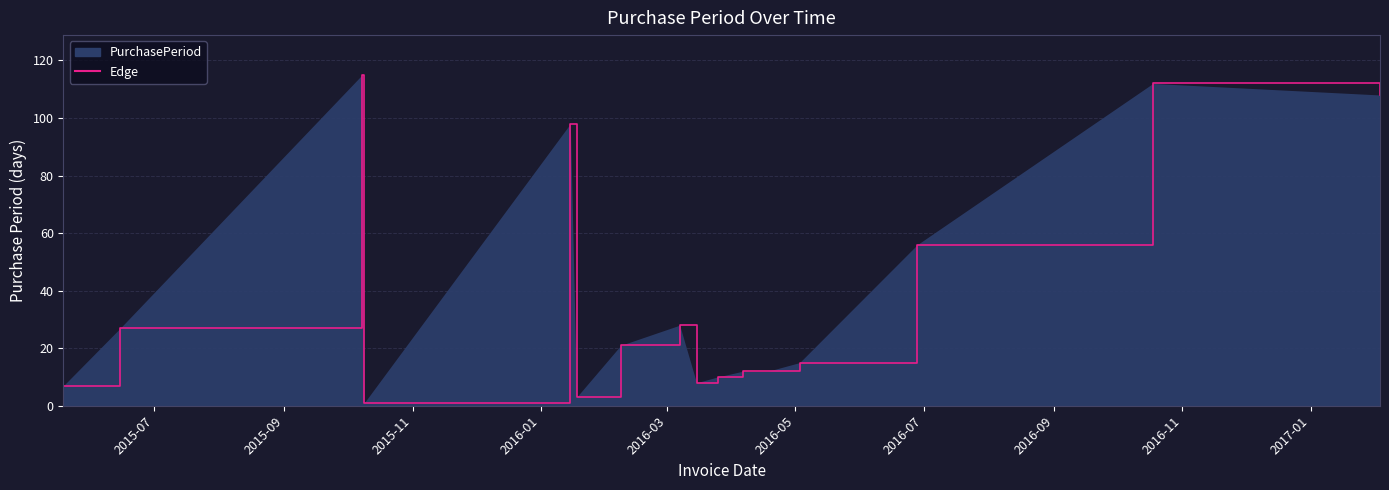

How many lines are shown in the chart?

1